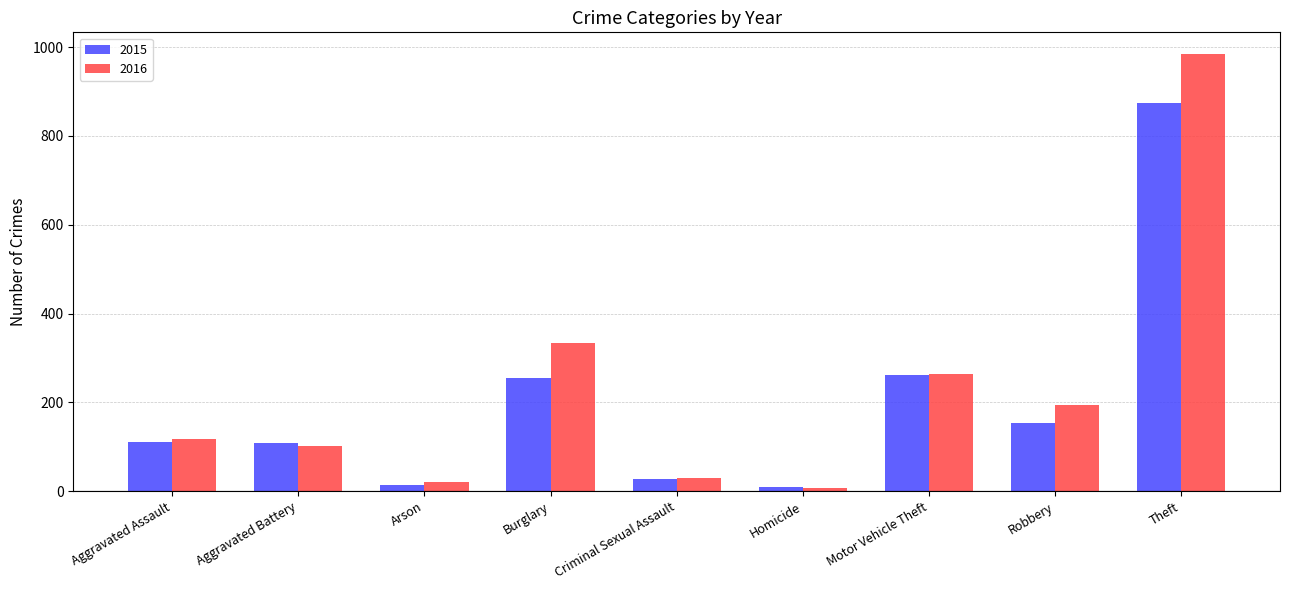

What are all the series names shown in the legend?

2015, 2016